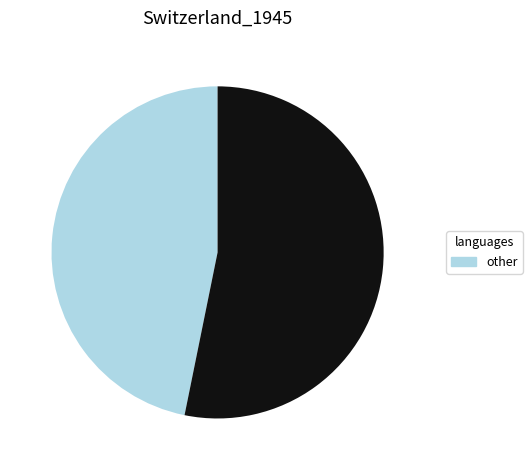

Is there any slice that represents more than half of the pie?

Yes